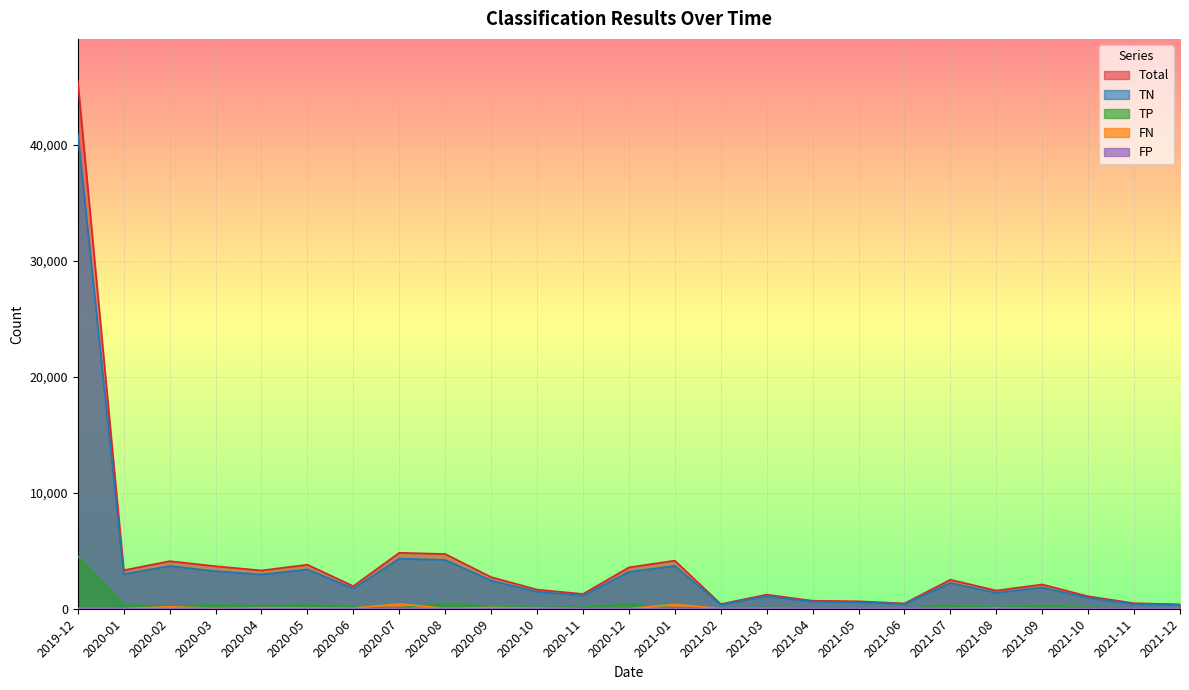

The Total series shows 317 at 2021-10. True or false?

False